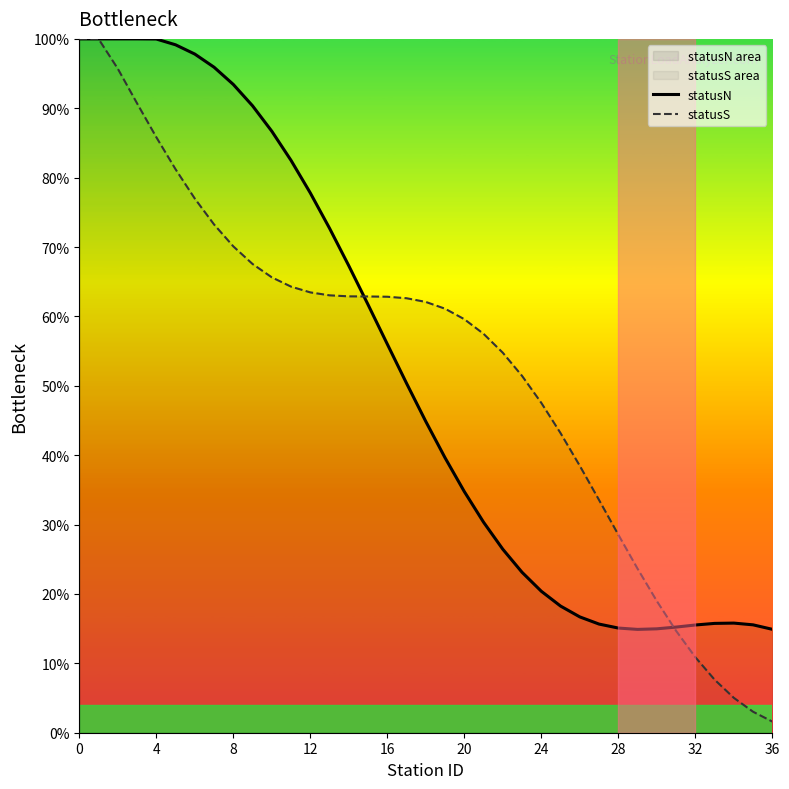

After their last crossing, which series has the higher values: statusN or statusS?

statusN